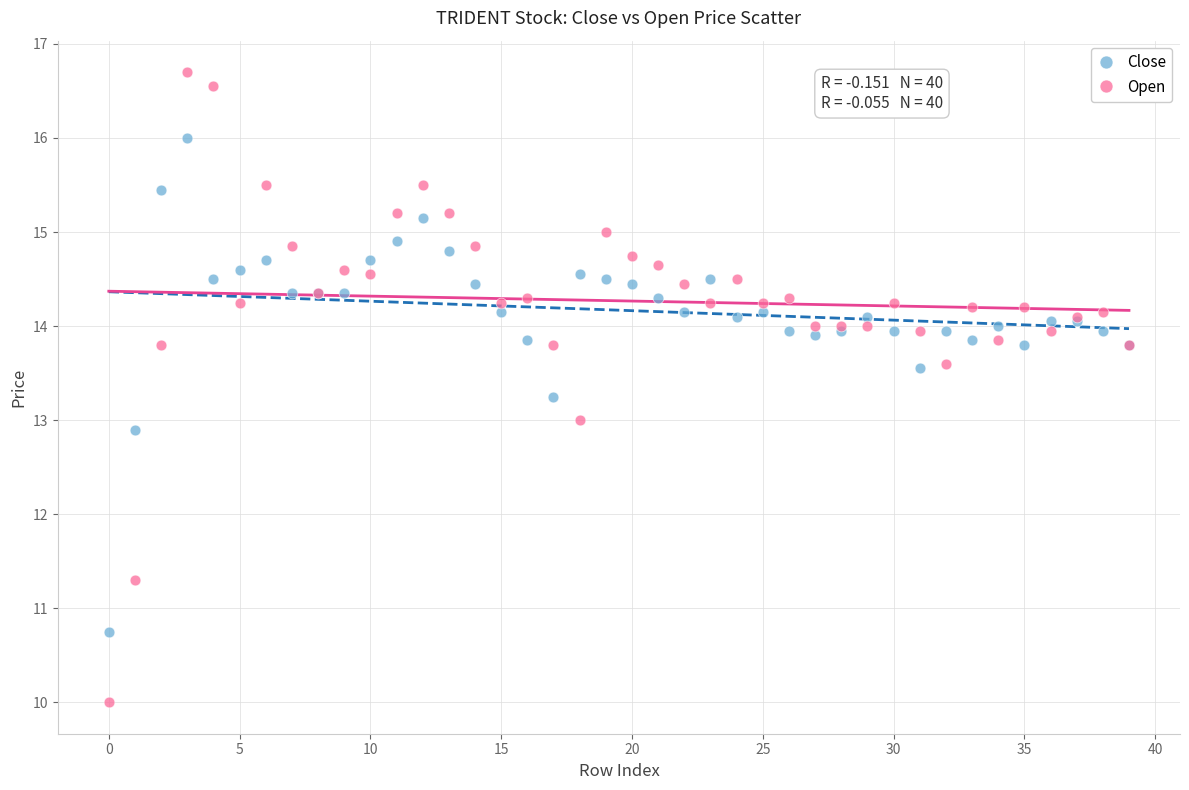

Which series has the widest spread of Y values?

Open